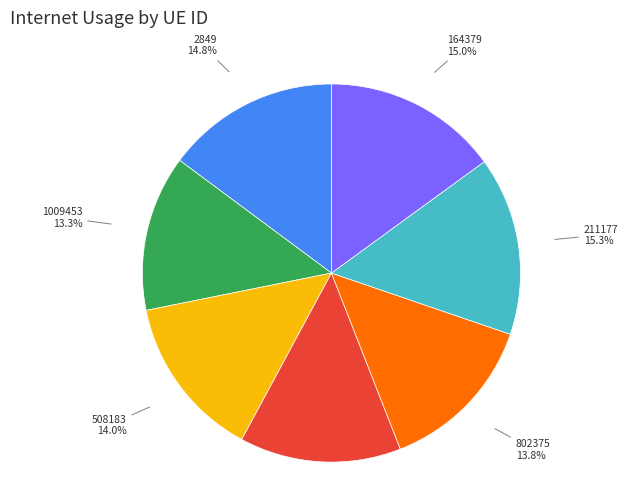

Which has a higher value, 2849 or 1009453?

2849